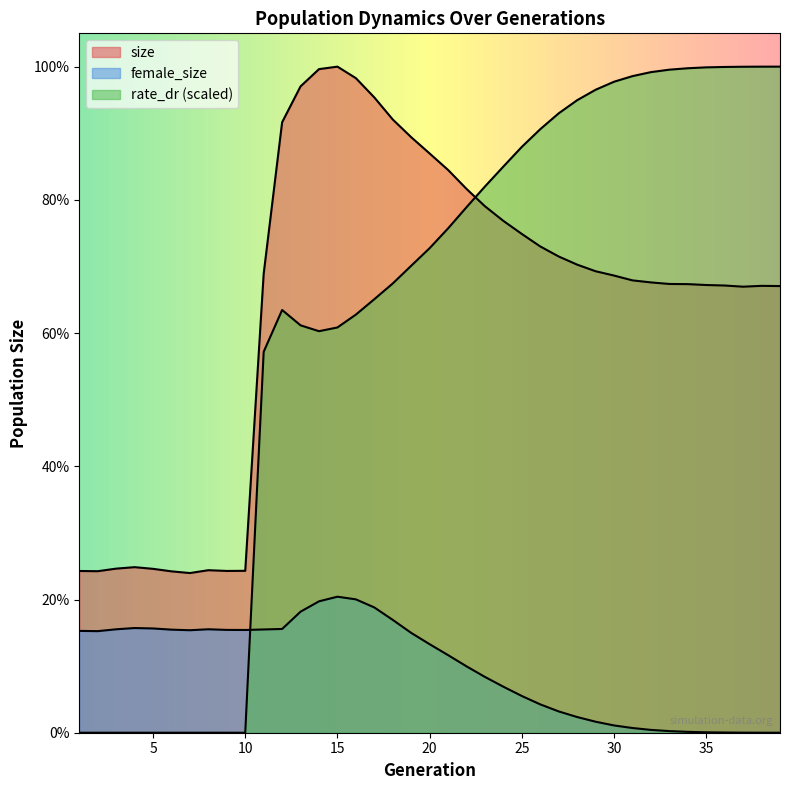

At how many categories does at least one series exceed 153380?

29